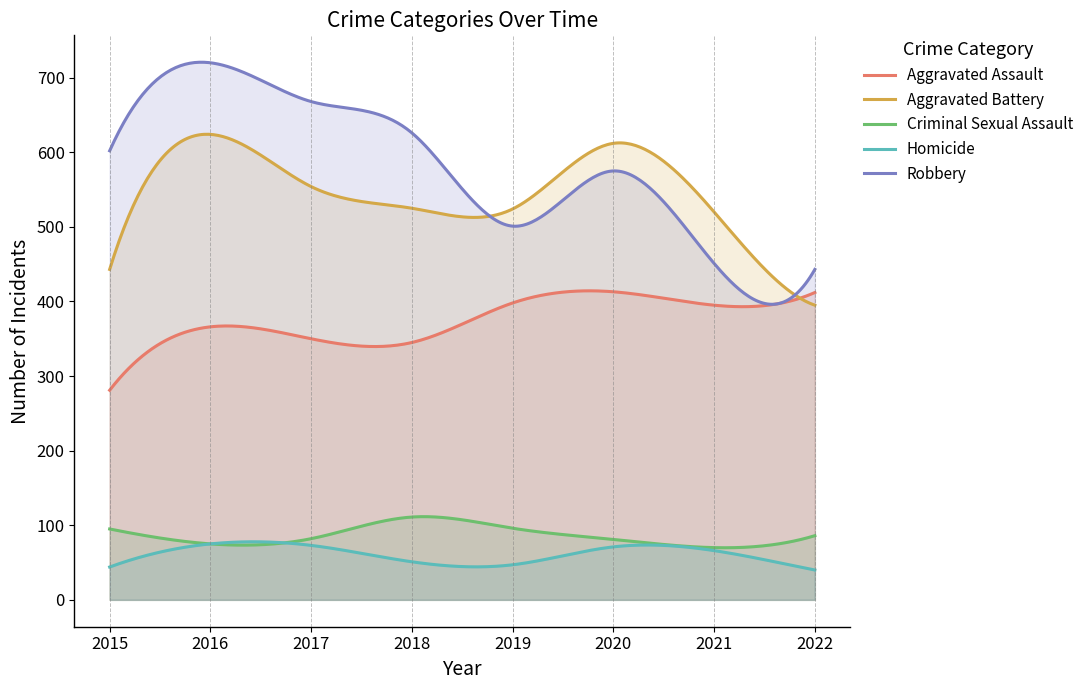

True or false: Robbery has more than 1 points higher than both neighbors.

True